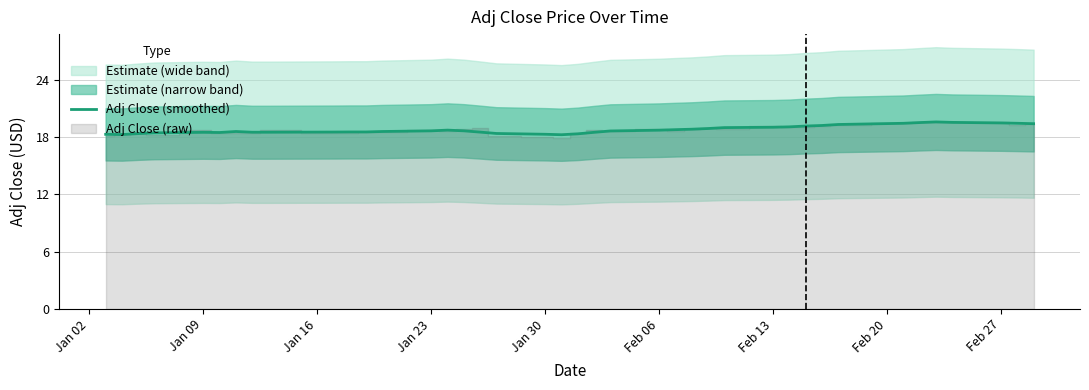

What is the maximum value for Adj Close (smoothed)?

19.6